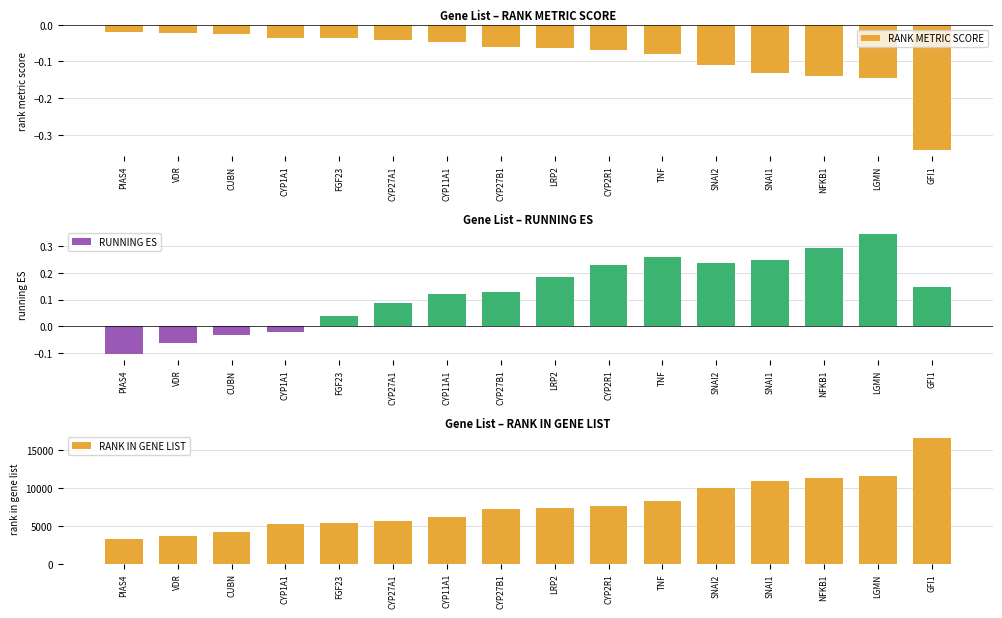

What is the lowest value of the RANK METRIC SCORE series?

-0.3